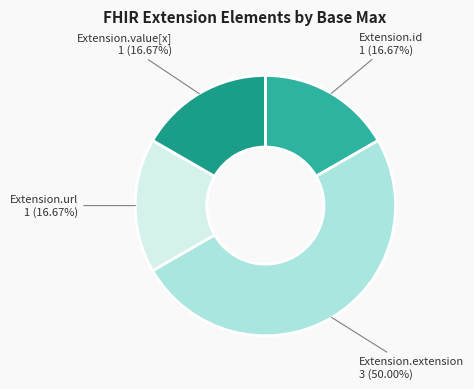

To the nearest percent, what is the difference between the largest and smallest slice percentages?

33%